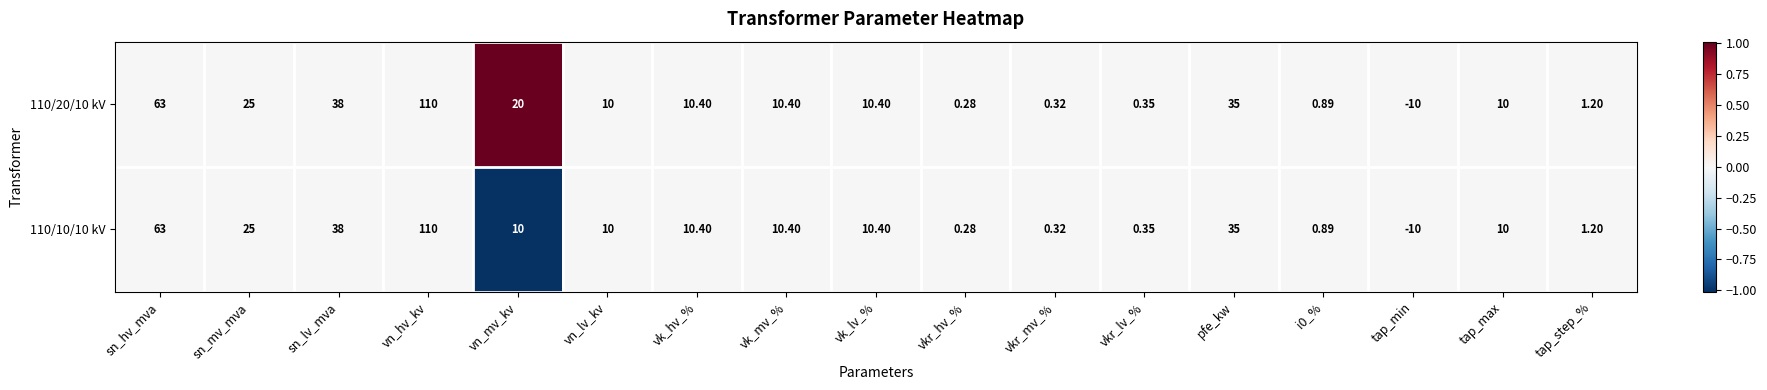

Count the number of data series in this chart.

2